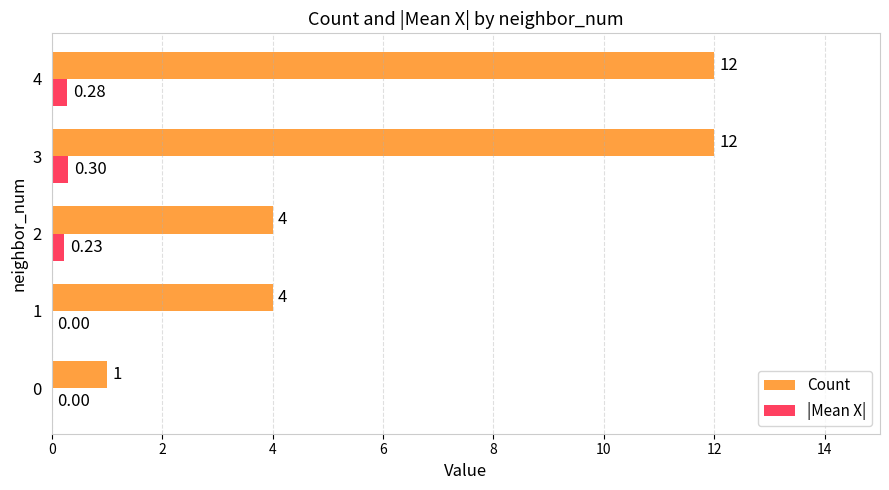

Is the value of |Mean X| at 0 greater than the value of Count at 4?

No